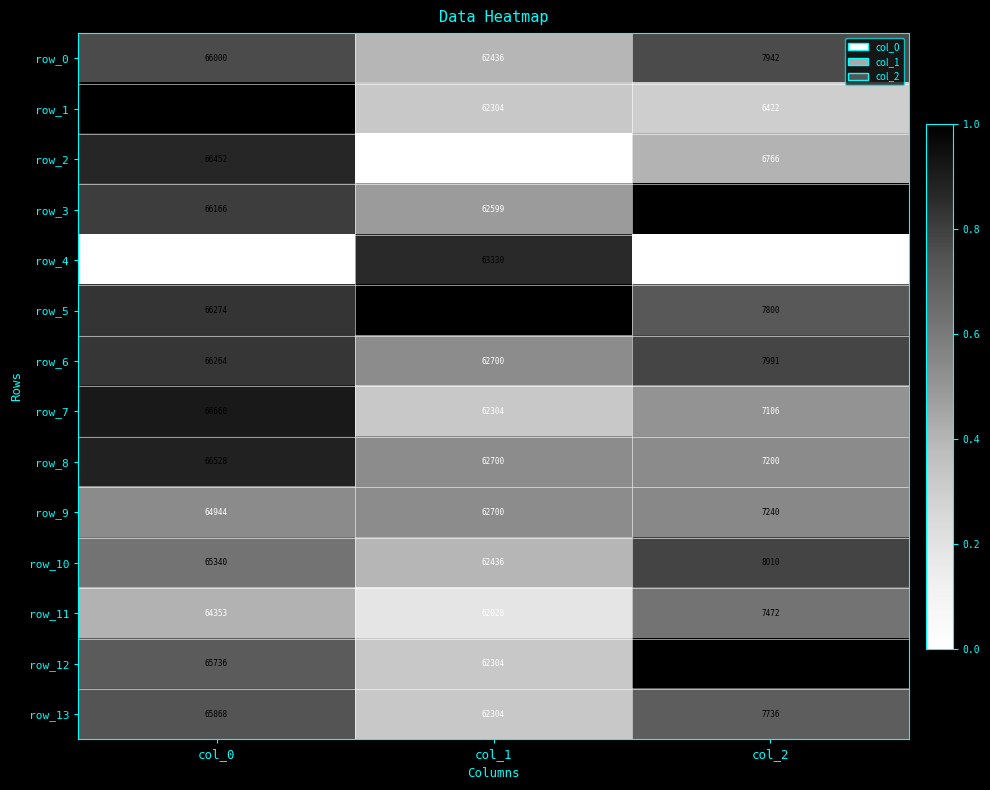

Is the value of row_6 at col_1 greater than the value of row_11 at col_2?

Yes